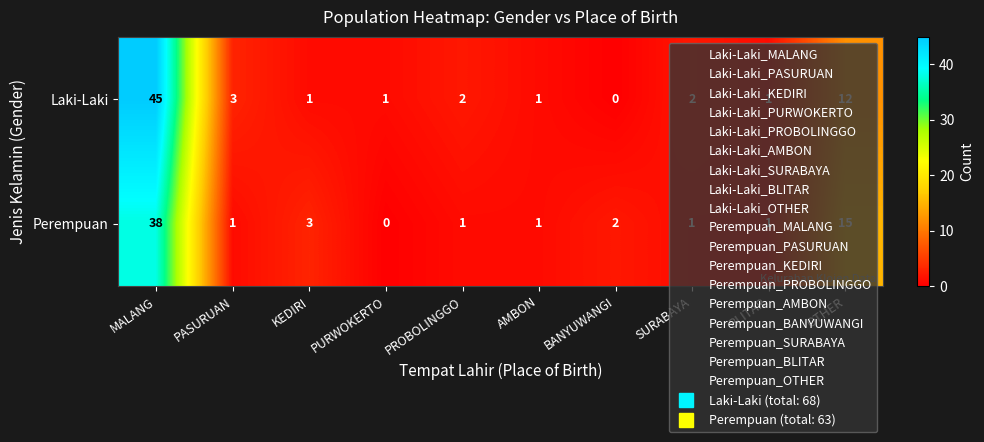

What is the sum of all Perempuan values?

63